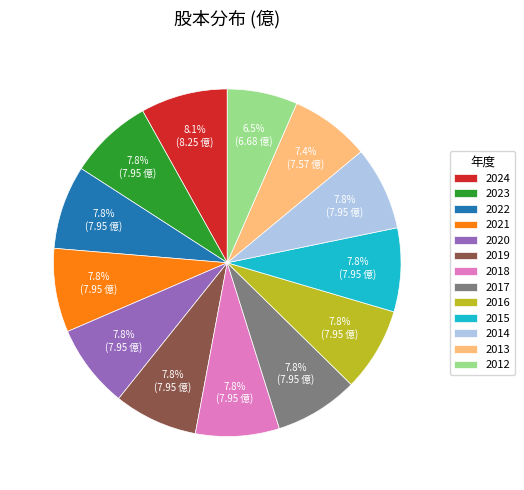

Which category has the smallest portion of the pie?

2012